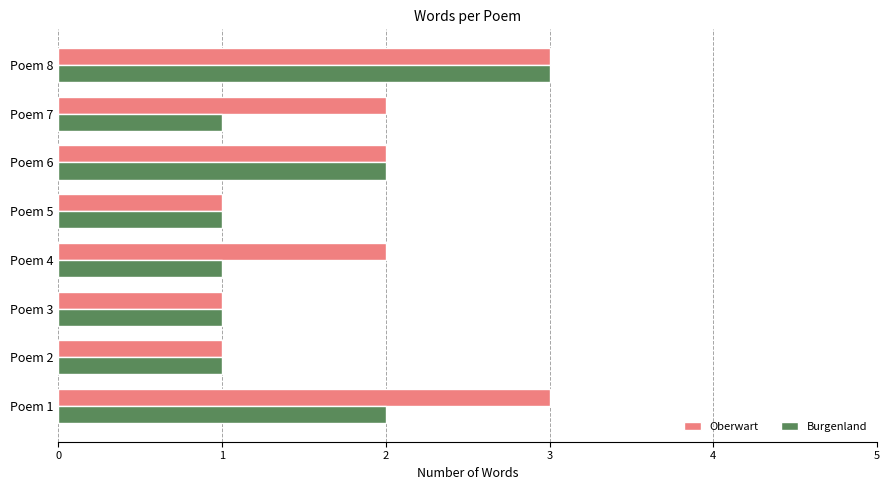

Reading left to right, extract all data points from this chart.

Oberwart: 0=3	1=1	2=1	3=2	4=1	5=2	6=2	7=3
Burgenland: 0=2	1=1	2=1	3=1	4=1	5=2	6=1	7=3